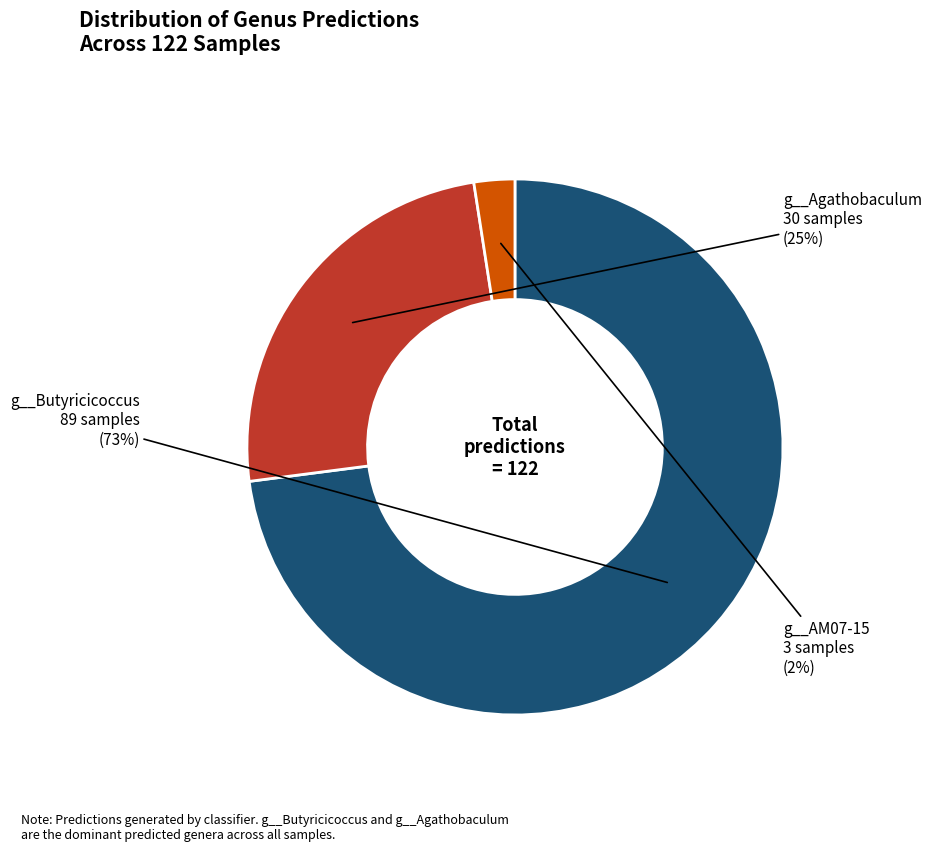

Is it true that g__Agathobaculum is 25% of the pie?

True